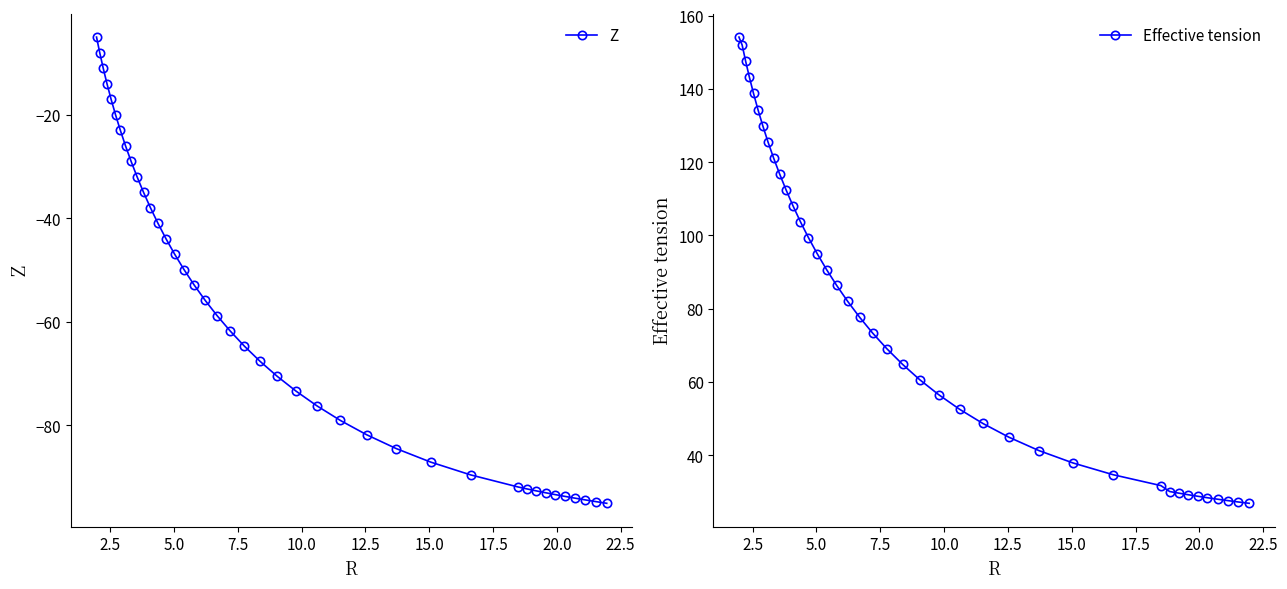

What is the lowest value of the Z series?

-95.0